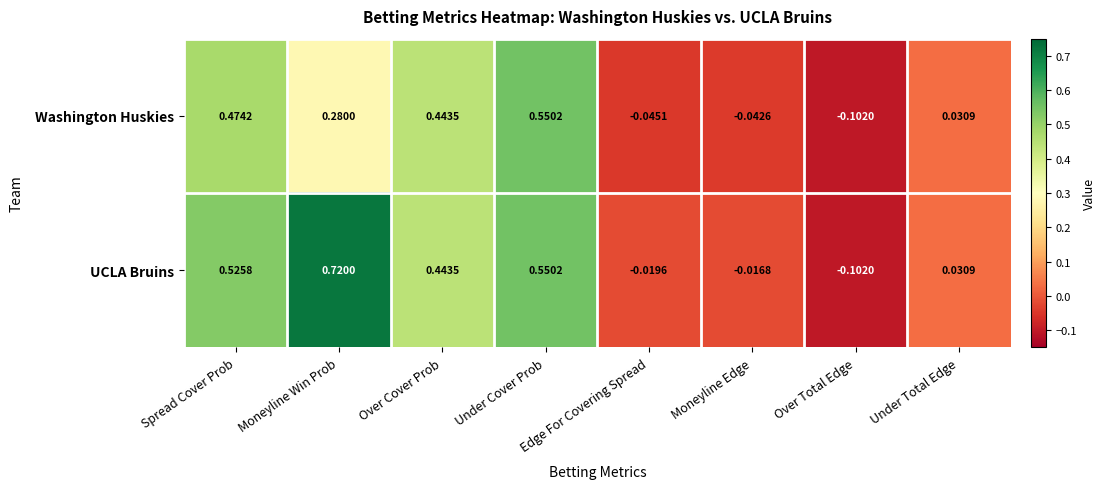

At which label does UCLA Bruins first exceed 0?

Spread Cover Prob